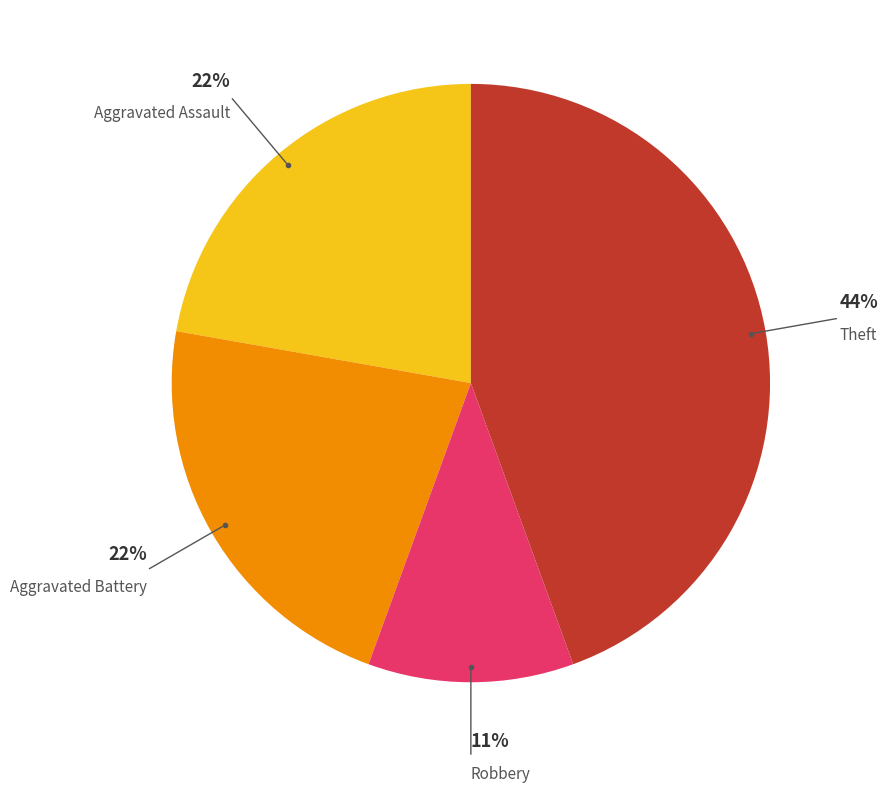

Is Robbery the majority of the pie?

No